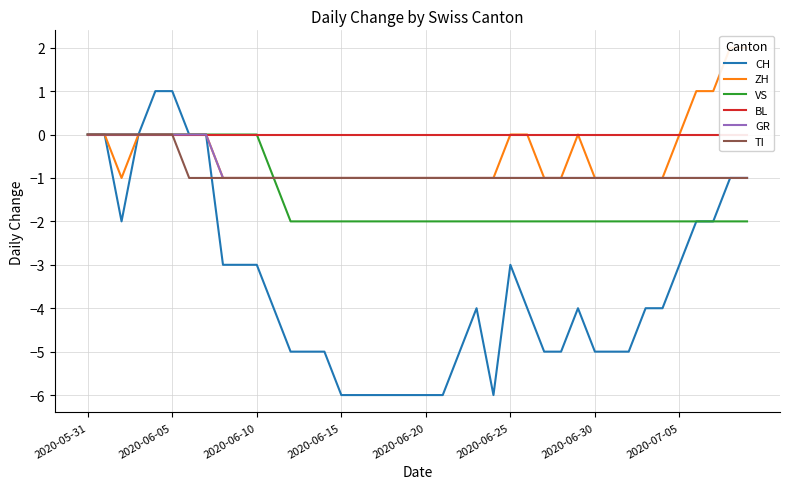

How many data points does each series have?

40